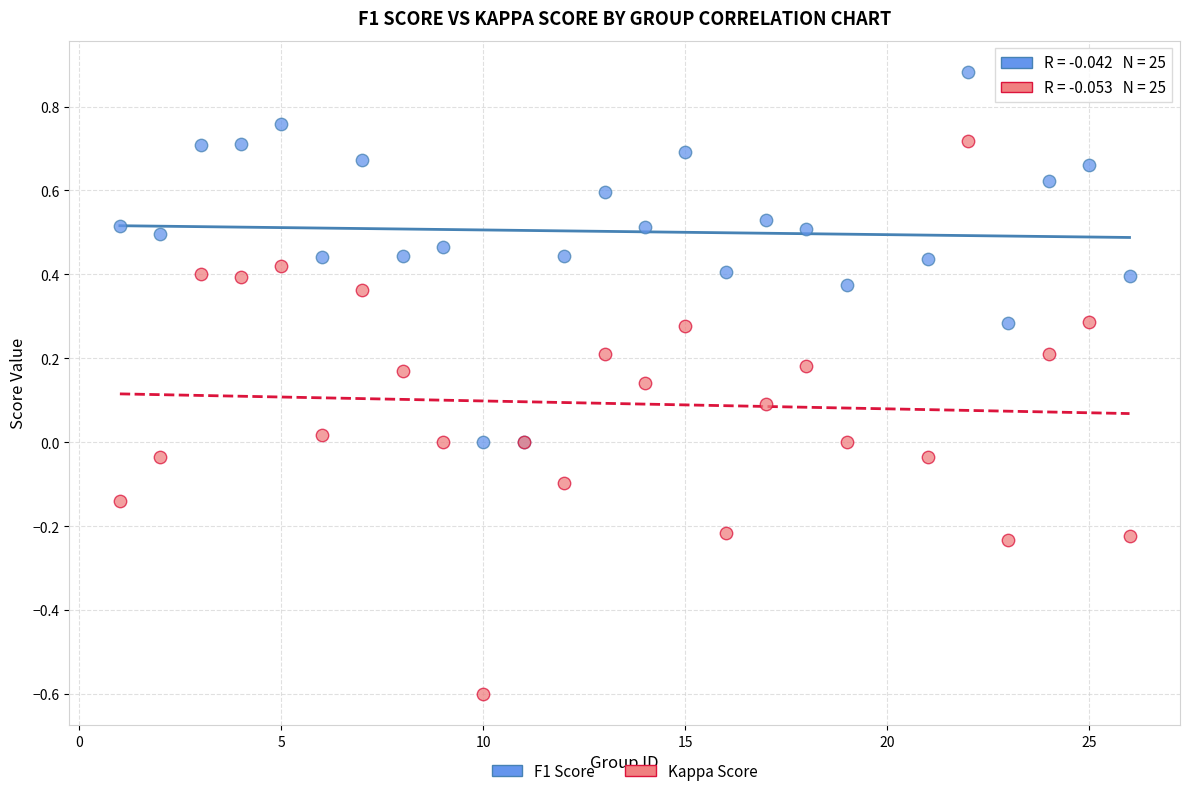

Which series reaches the minimum Y coordinate?

Kappa Score